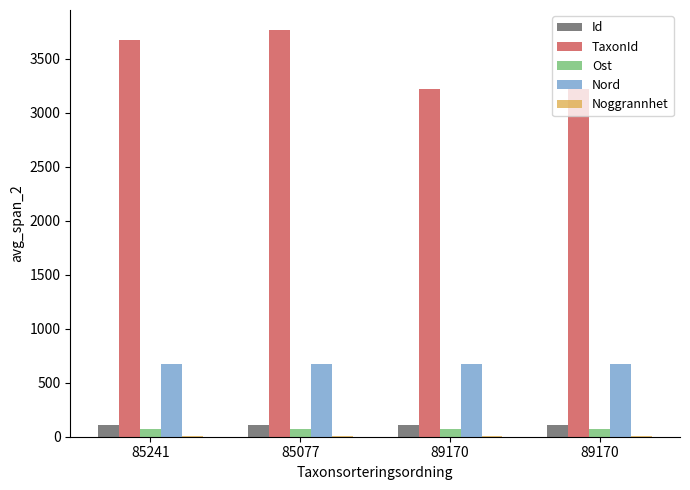

What is the sum of all Ost values?

277.2